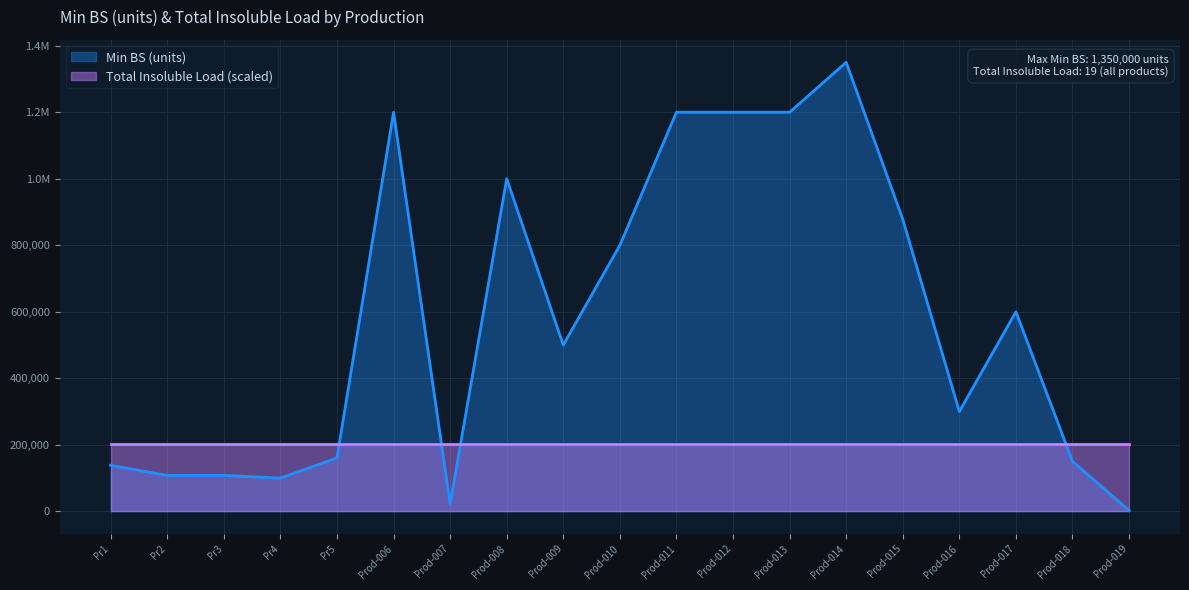

What is the maximum value shown in the chart?

1350000